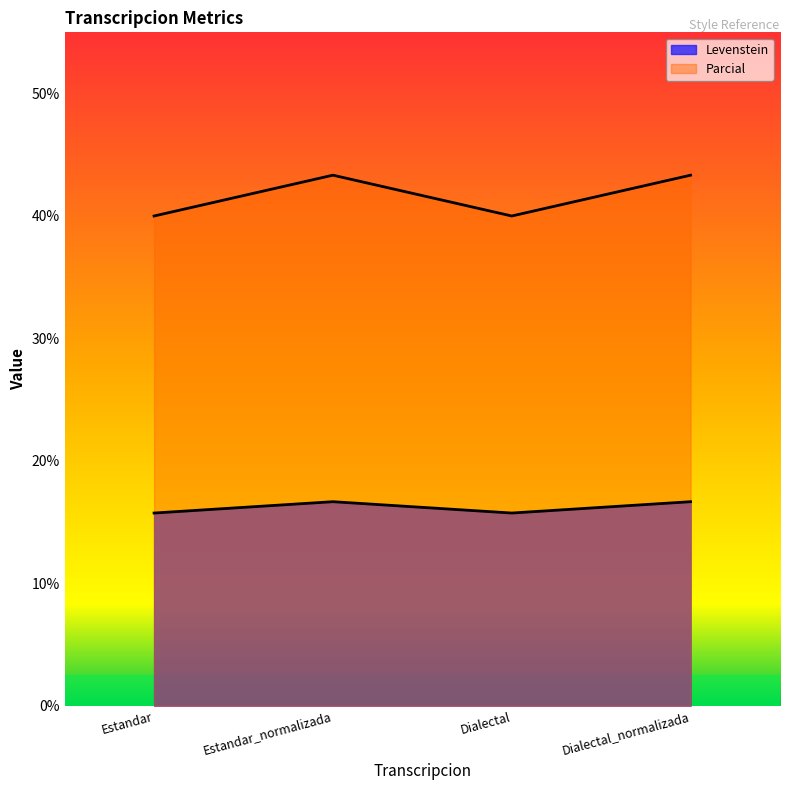

What is the greatest value displayed?

43.3